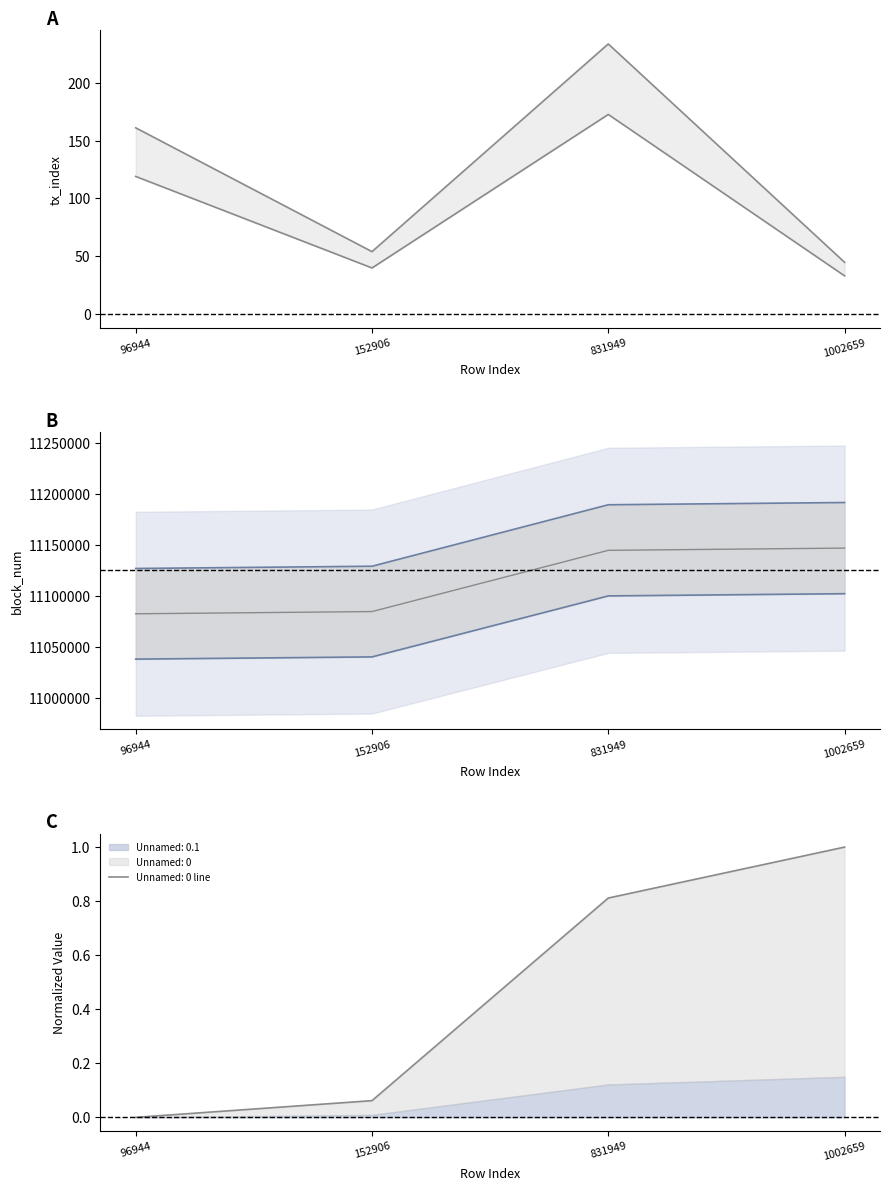

In tx_index upper, how many points are lower than both neighbors (excluding endpoints)?

1